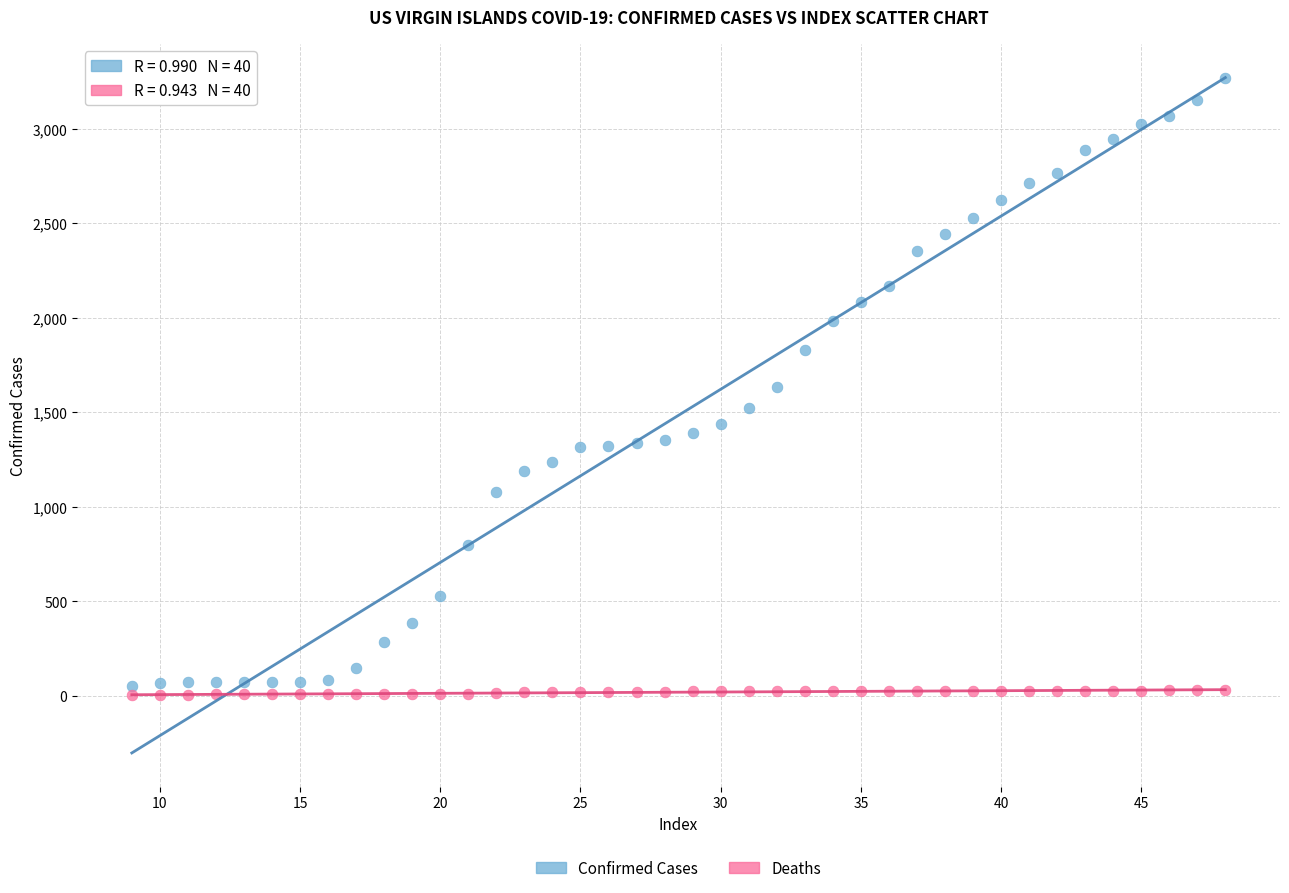

Which series reaches the maximum Y coordinate?

Confirmed Cases